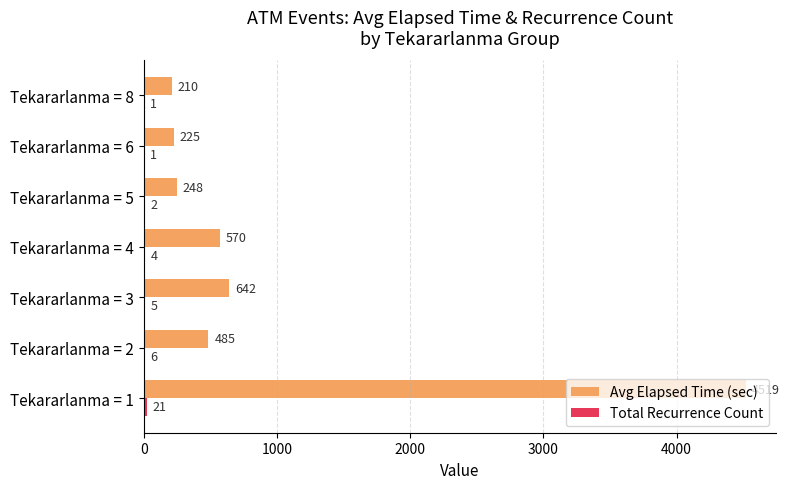

Is it true that Avg Elapsed Time (sec) equals 570.0 at Tekararlanma = 4?

True